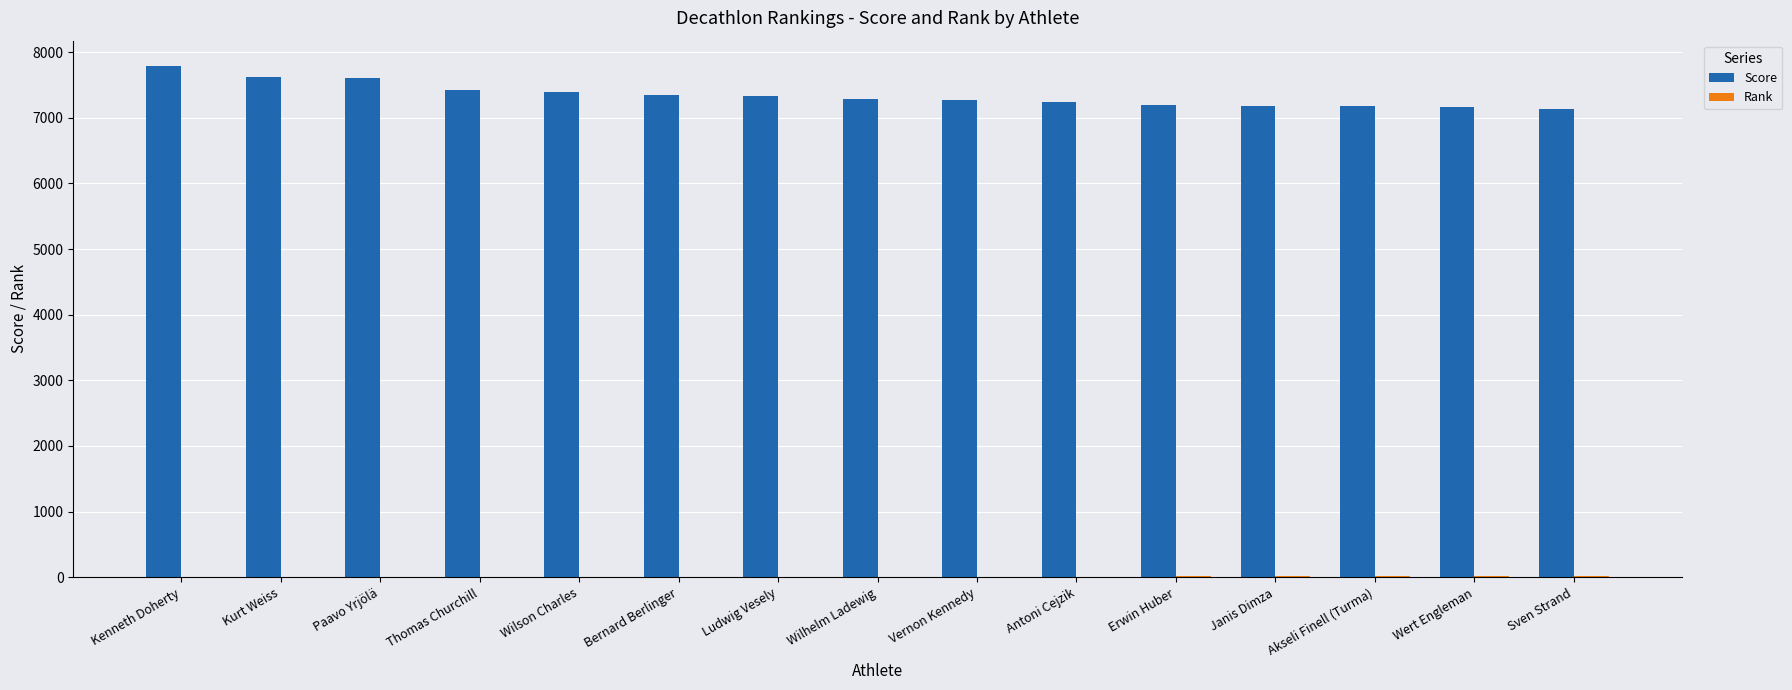

Which series has the largest total across all categories?

Score